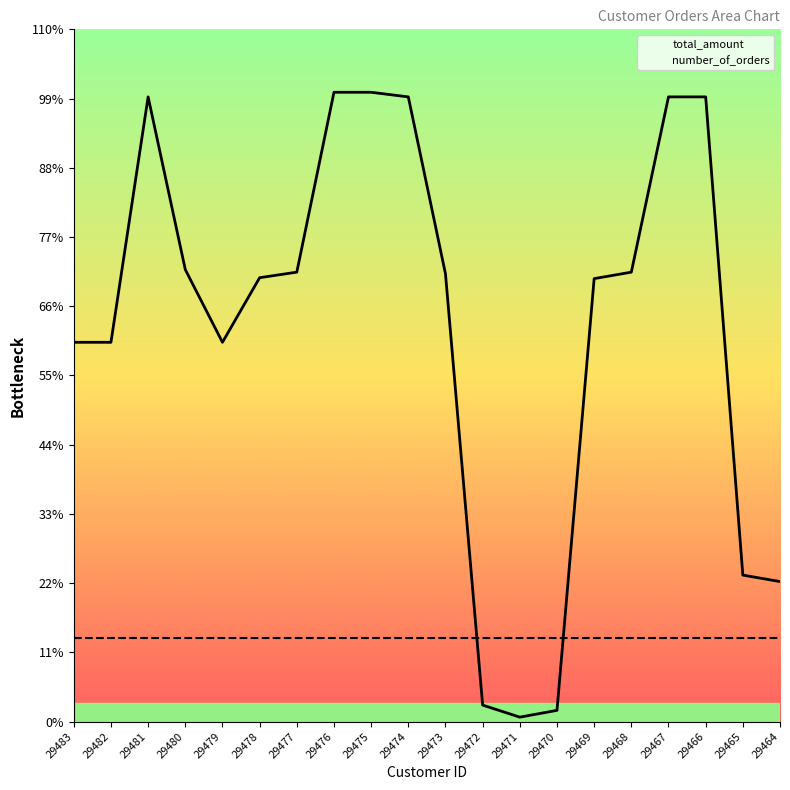

At which label is the value closest to 1891?

29483